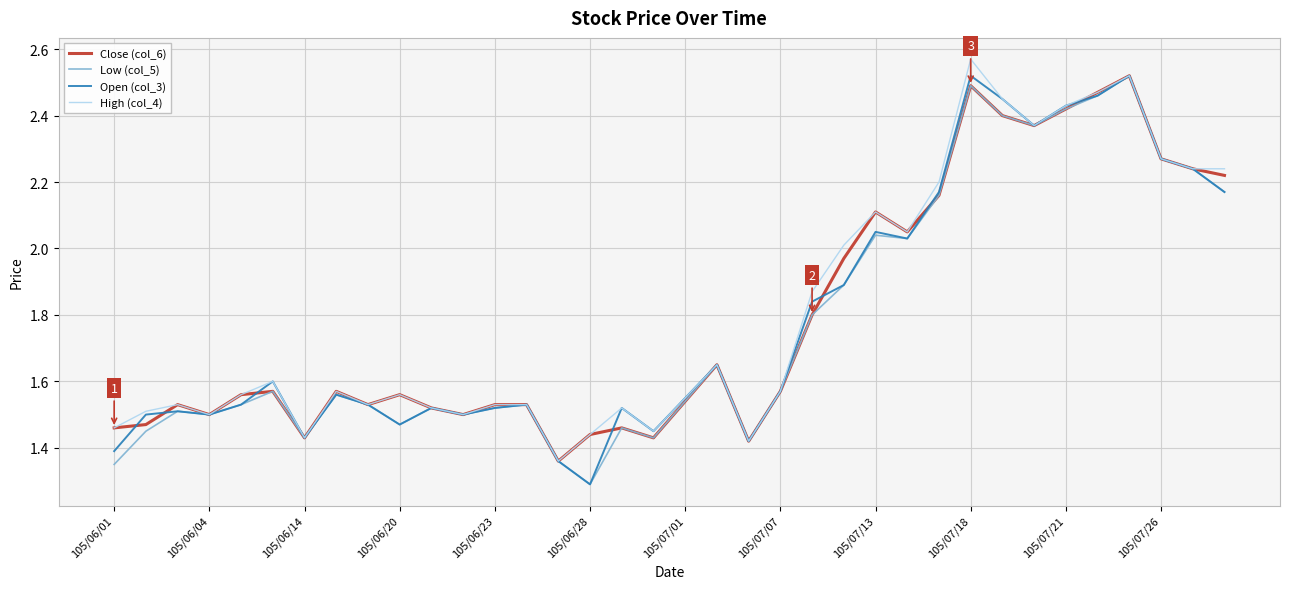

List the series in order of their overall mean, highest first.

High (col_4), Close (col_6), Open (col_3), Low (col_5)